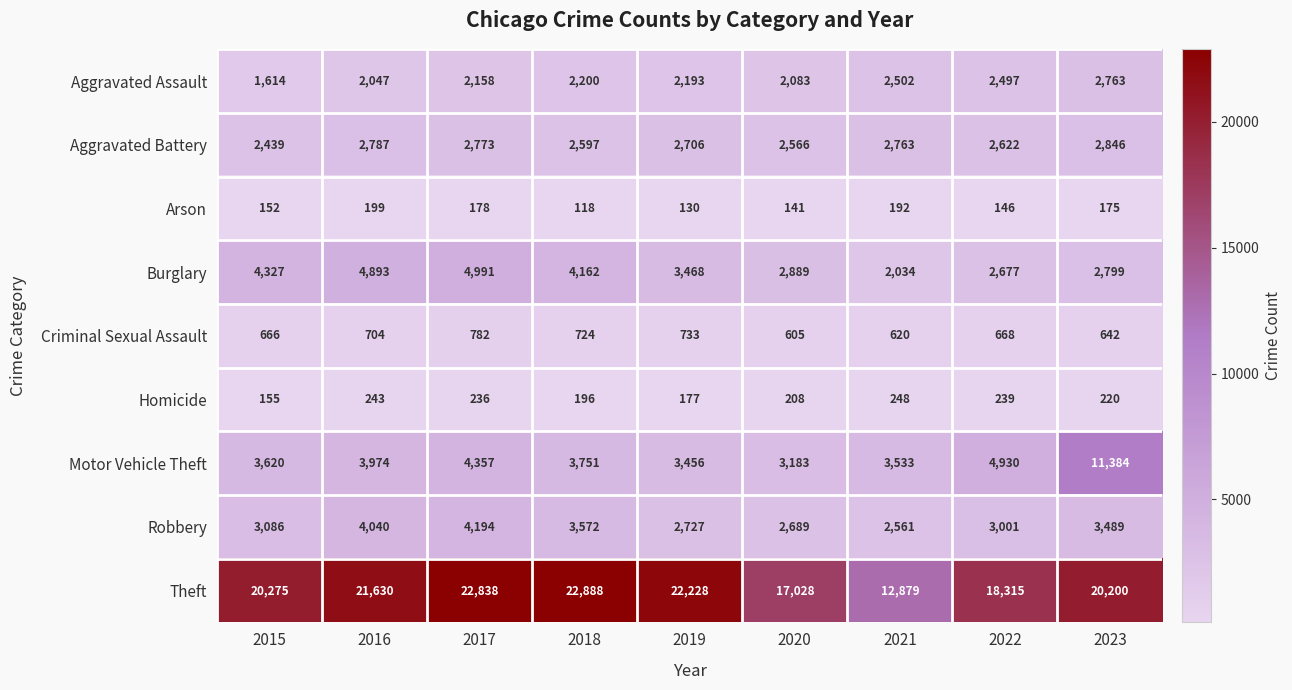

What is the difference between the maximum and minimum values in the Homicide series?

93